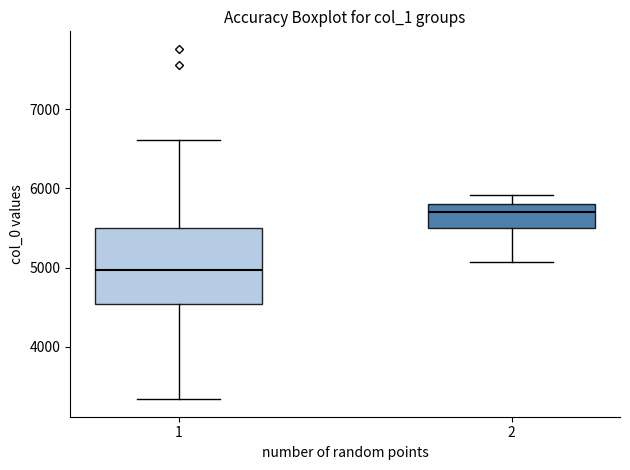

Which box's median line is the highest?

2